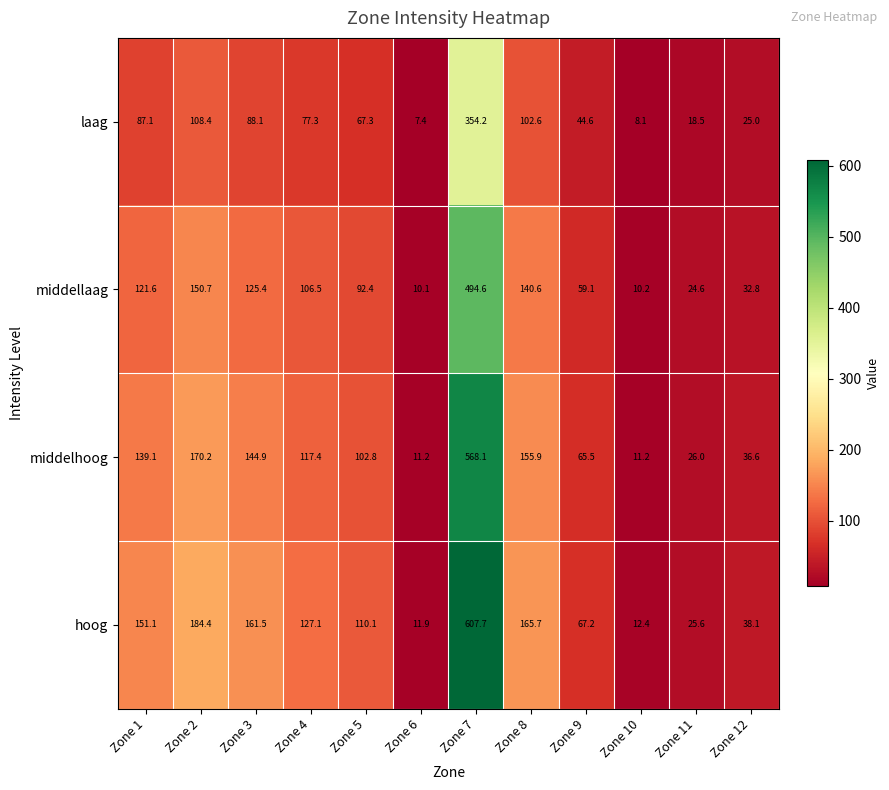

Which category has the highest value across all series?

Zone 7